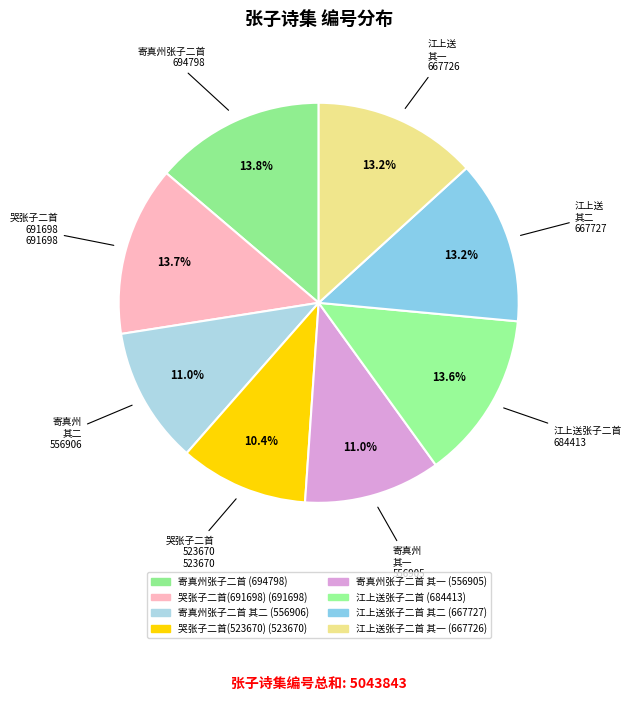

To the nearest percent, what is the difference between the largest and smallest slice percentages?

3%